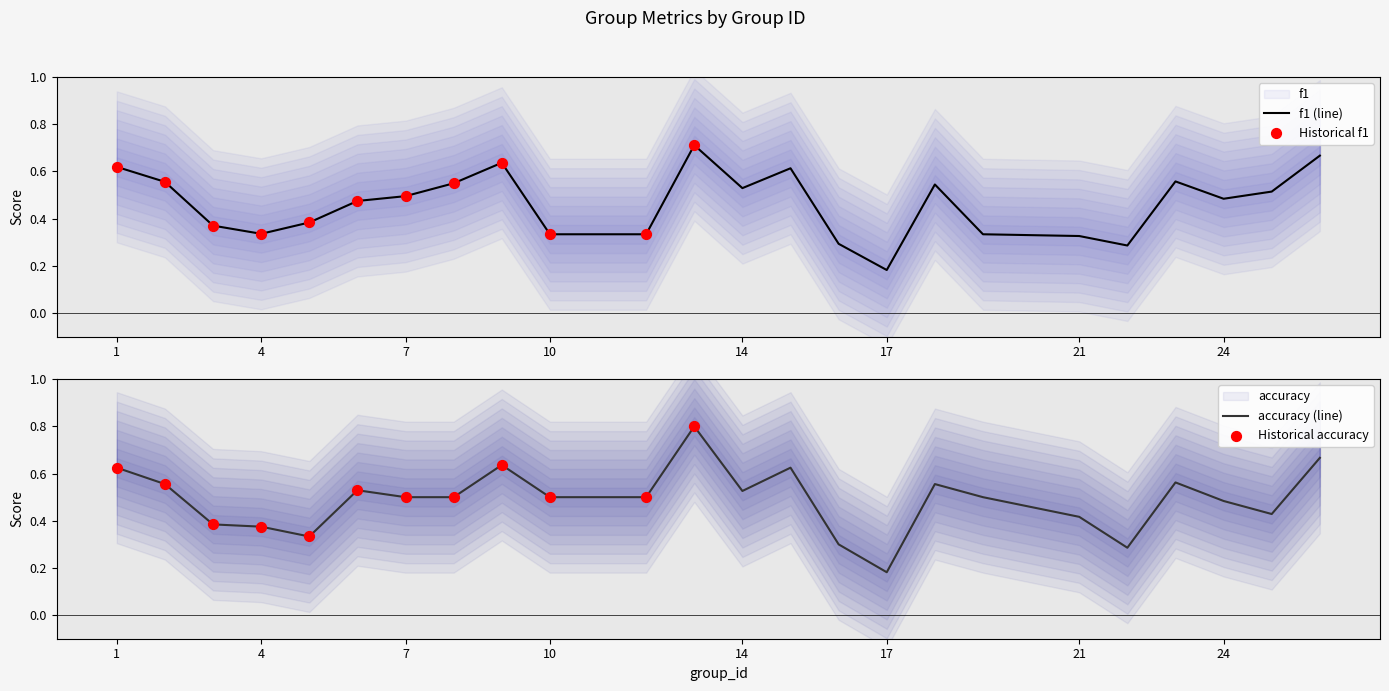

Is the value of f1 at 5 greater than the value of accuracy at 2?

No